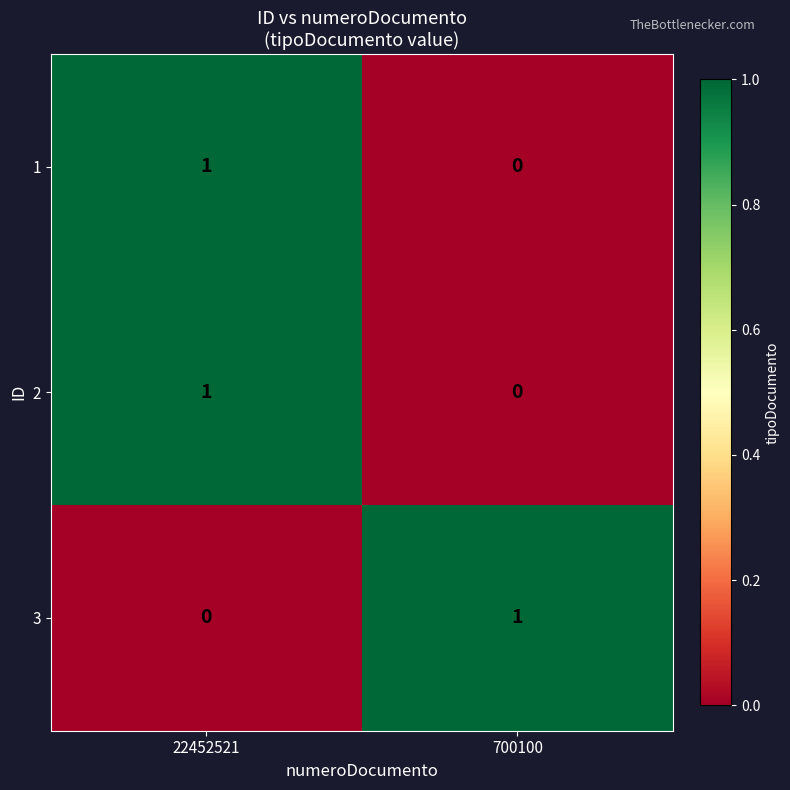

Which category has the highest value in the 2 series?

22452521